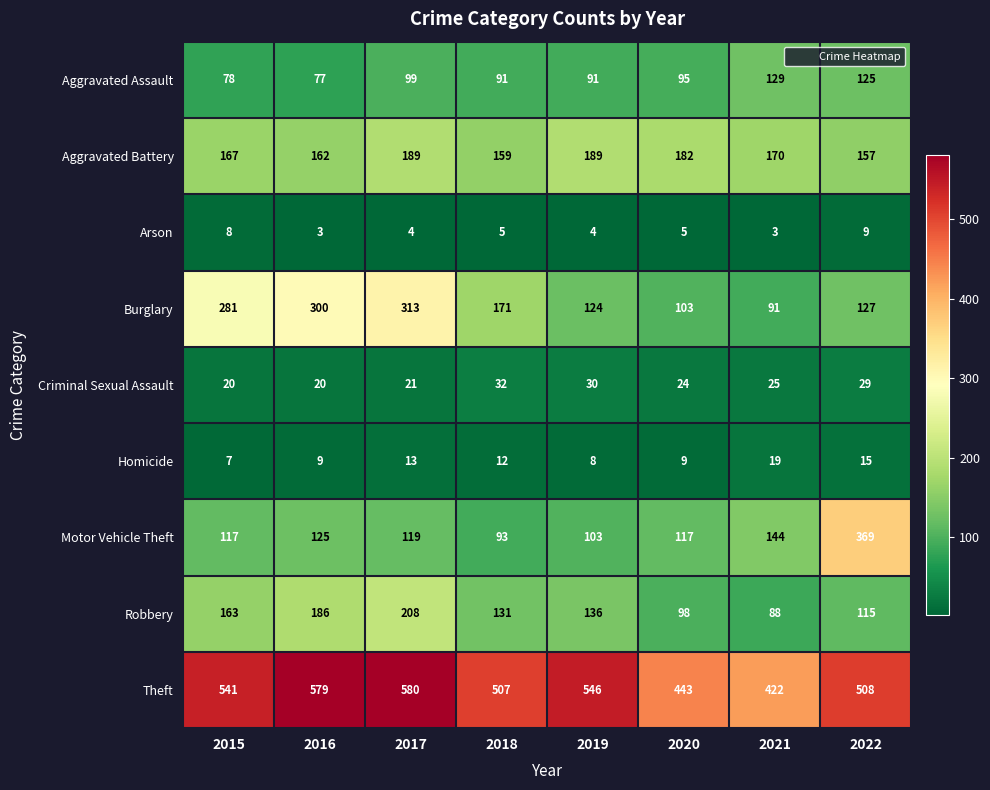

At which category is the sum across all series the highest?

2017